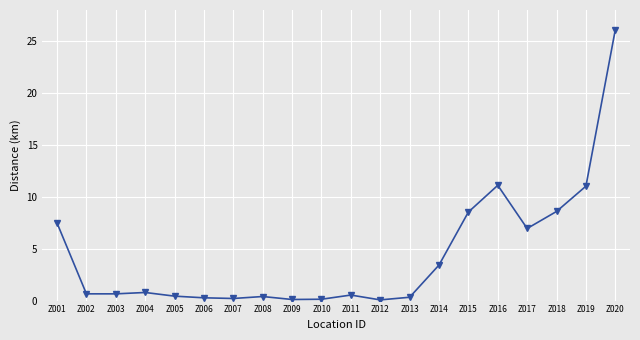

What is the difference between the values at Z019 and Z014?

7.6